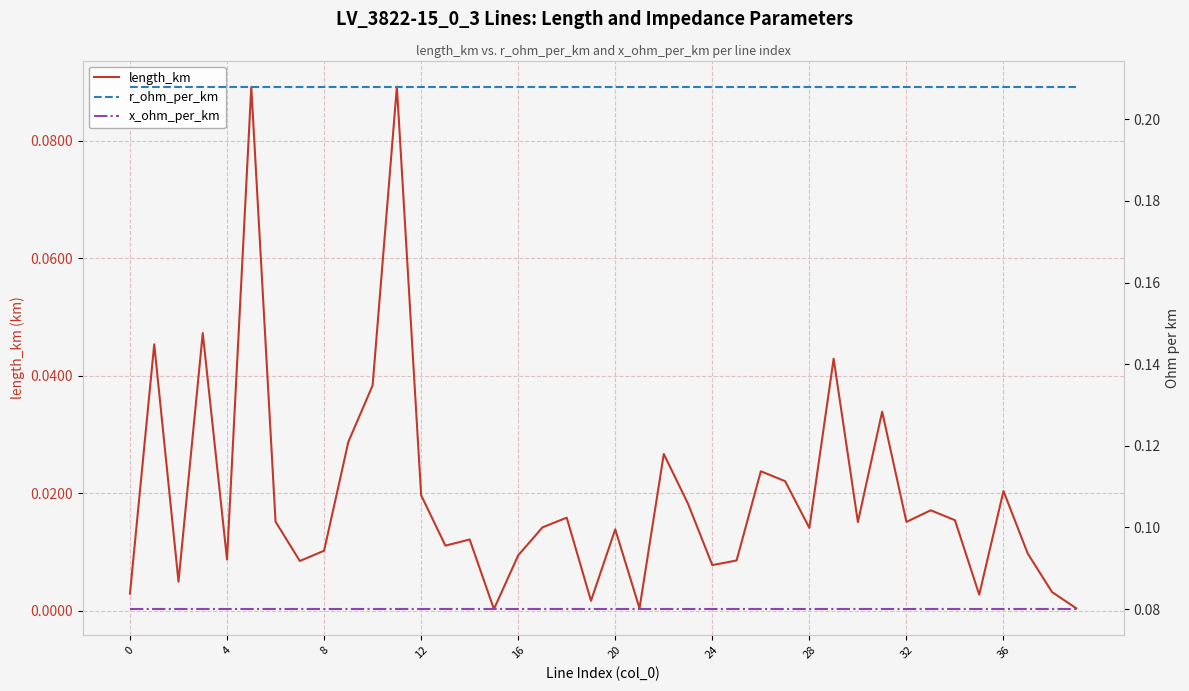

True or false: x_ohm_per_km and r_ohm_per_km cross at least once.

False